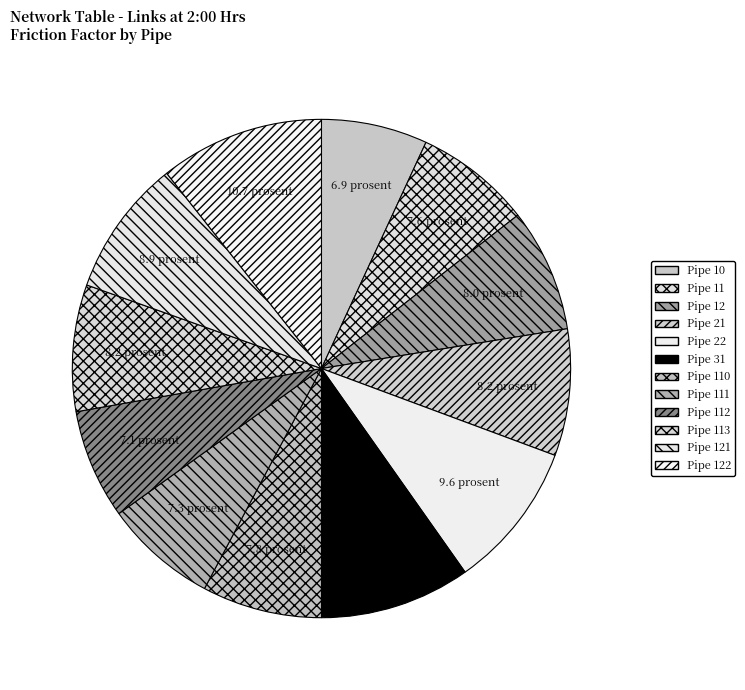

What percentage do Pipe 12 and Pipe 111 together represent?

15.3%